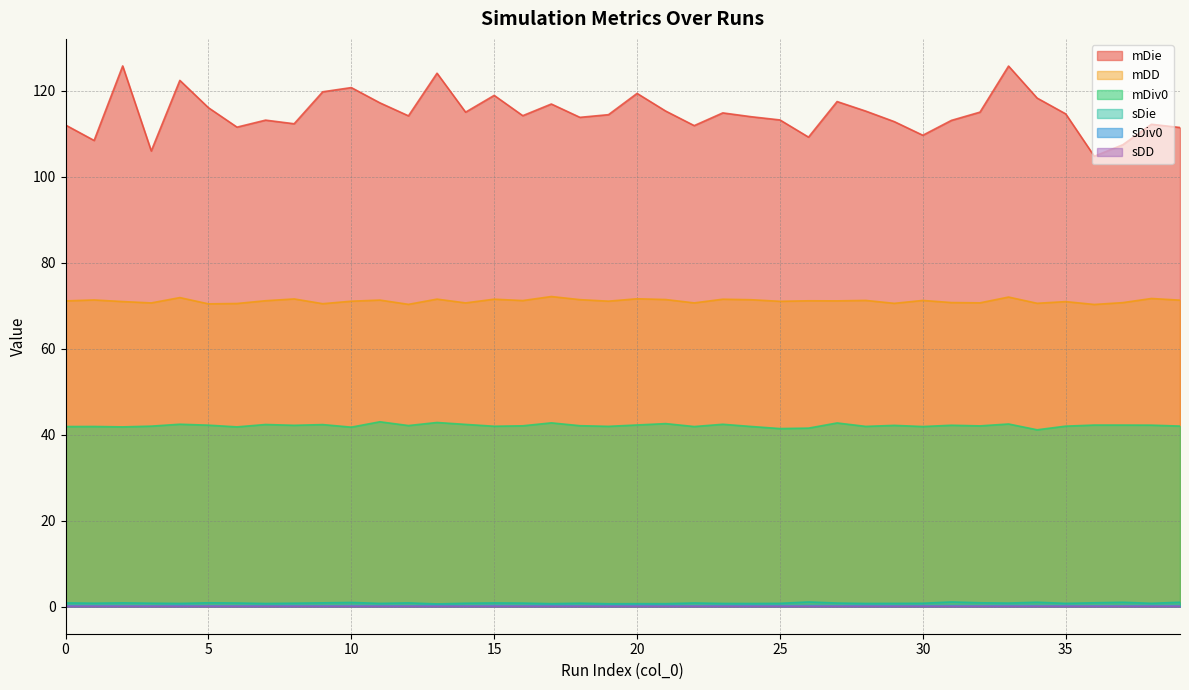

Which label corresponds to the largest value in the chart?

2